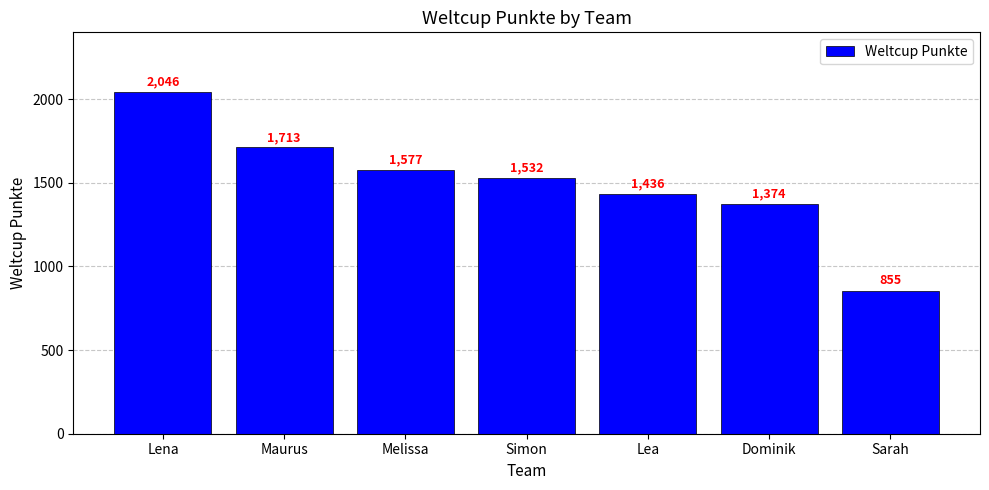

What is the difference between the maximum and second lowest values?

672